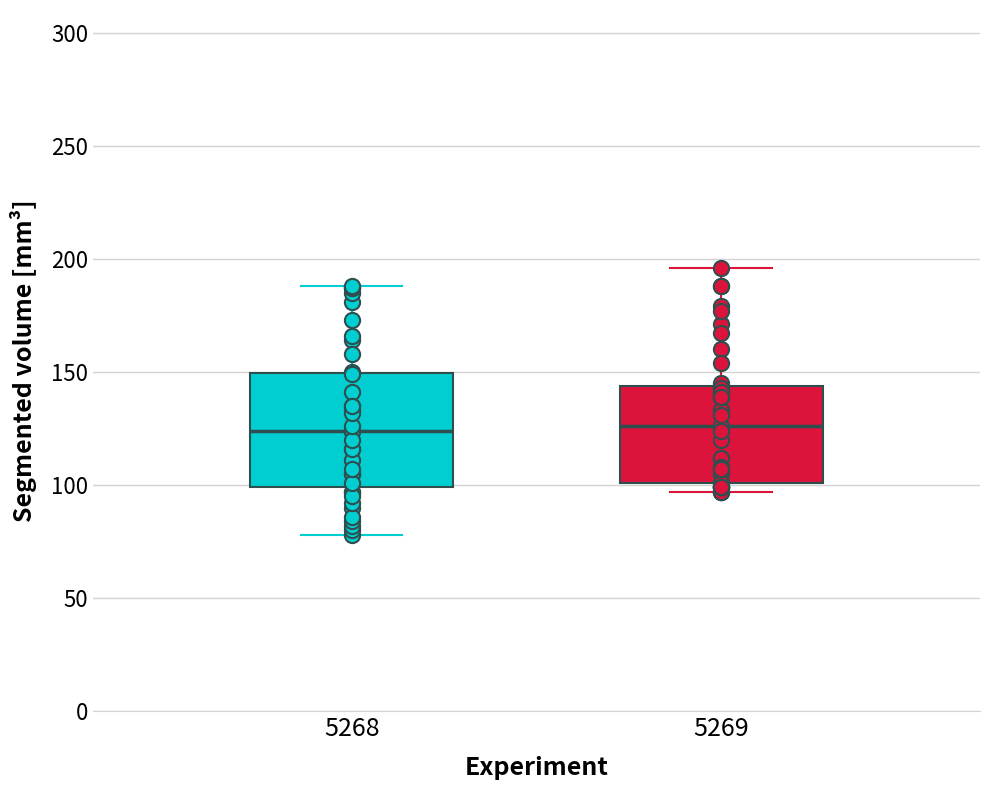

Reading left to right, transcribe this box plot: for each box, give where its median line is, the range the box spans, and where its two whiskers end, as read against the y-axis. The values are not printed on the chart, so give them approximately, as read against the axis.

5268: median 125, box 100 to 150, whiskers 80 to 190
5269: median 125, box 100 to 145, whiskers 95 to 195